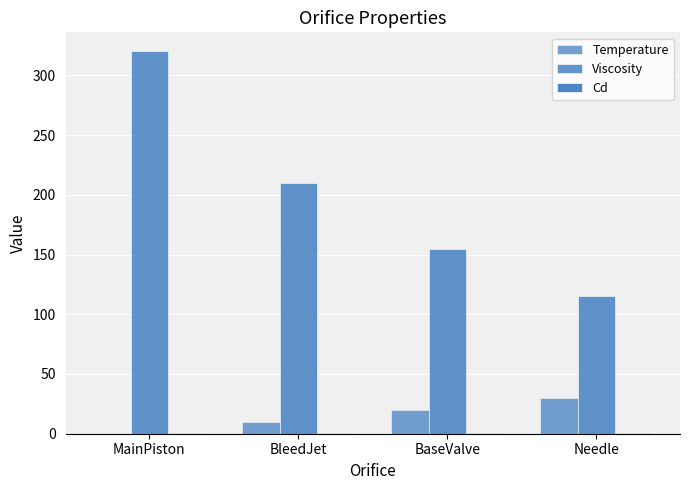

Rank the series at Needle from highest to lowest value.

Viscosity, Temperature, Cd